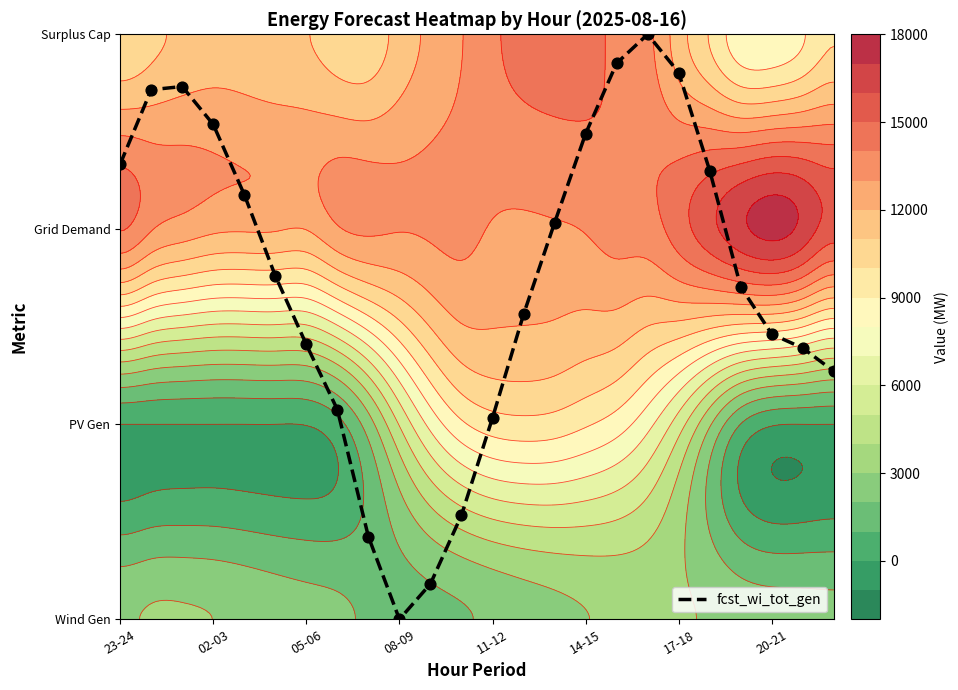

Which has a higher value, 10 or 19?

19